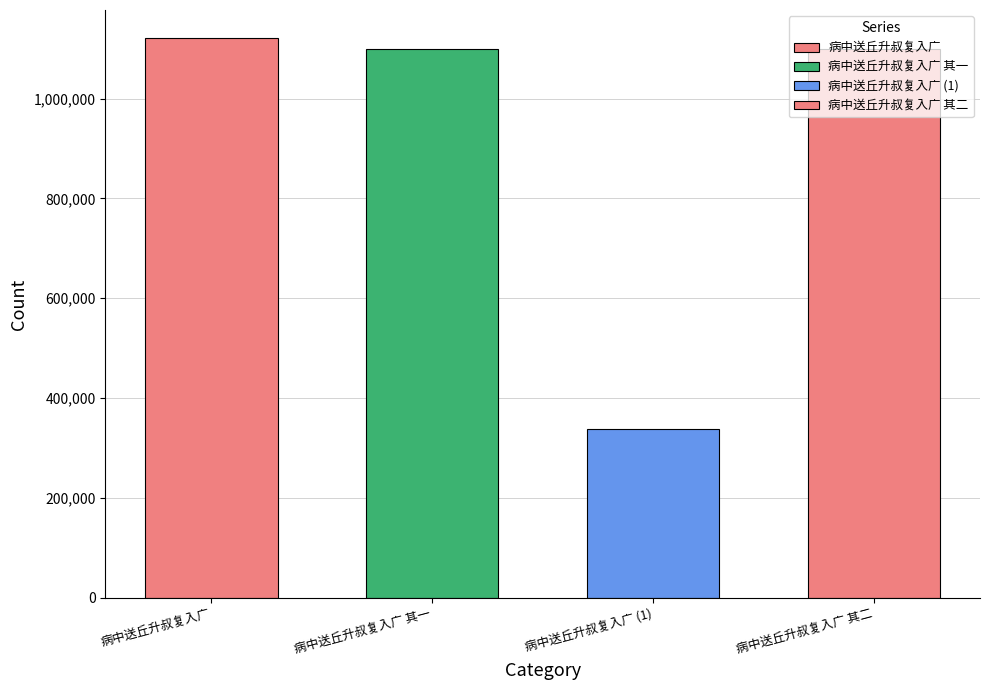

How many values are below 1100121?

2